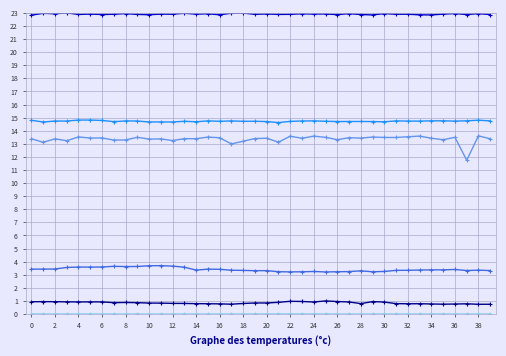

What is the greatest value displayed?

23.0